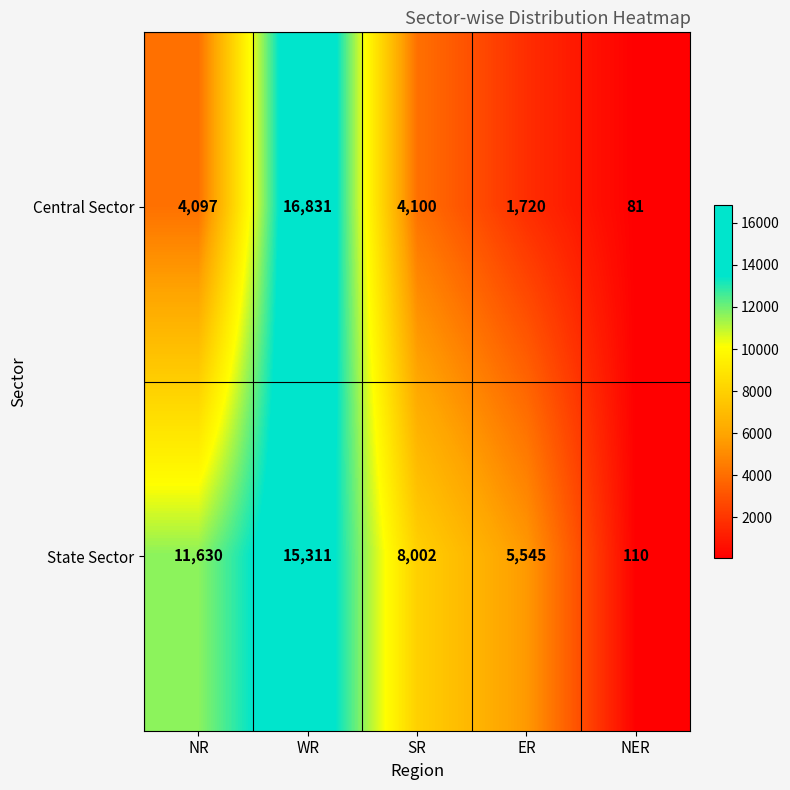

Rank the series by their maximum value, from lowest to highest.

State Sector, Central Sector